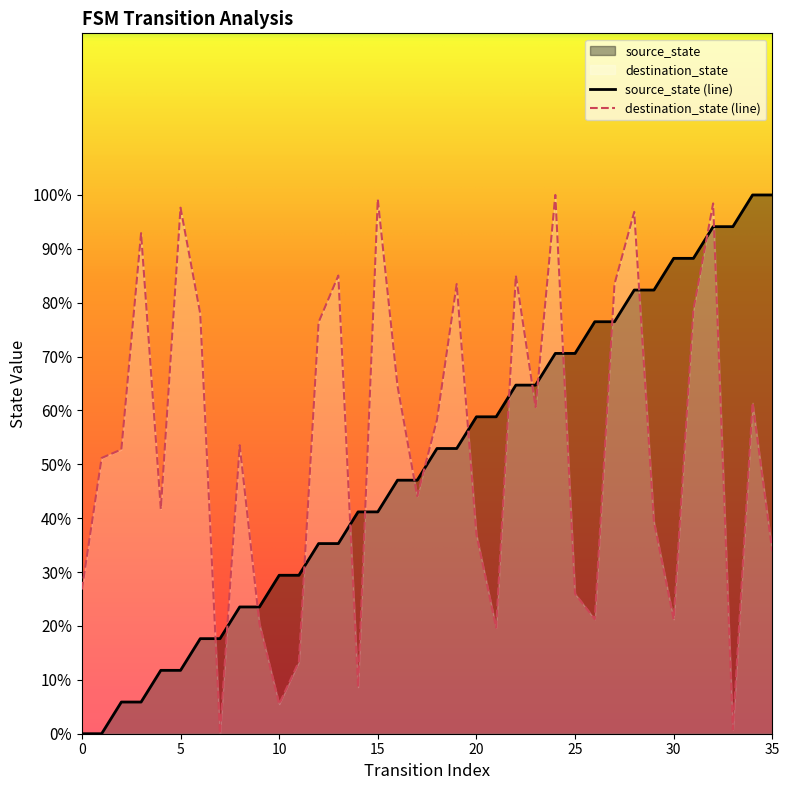

The destination_state series shows 126.6 at 13. True or false?

False